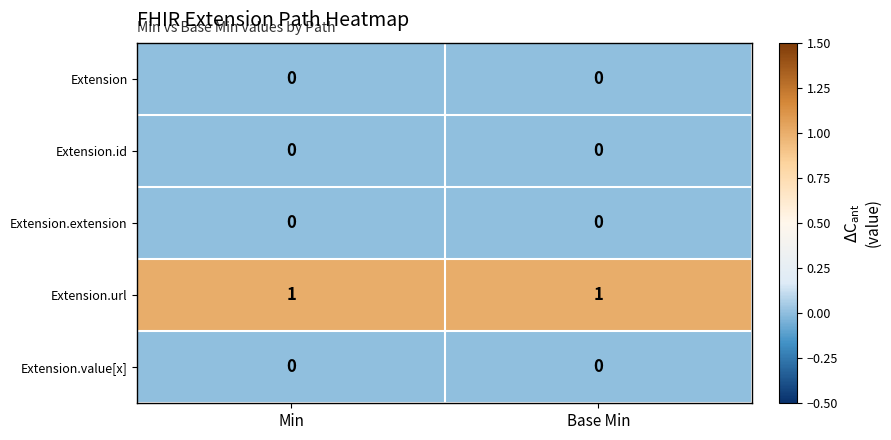

True or false: Extension.extension has a value of 0 at Base Min.

True